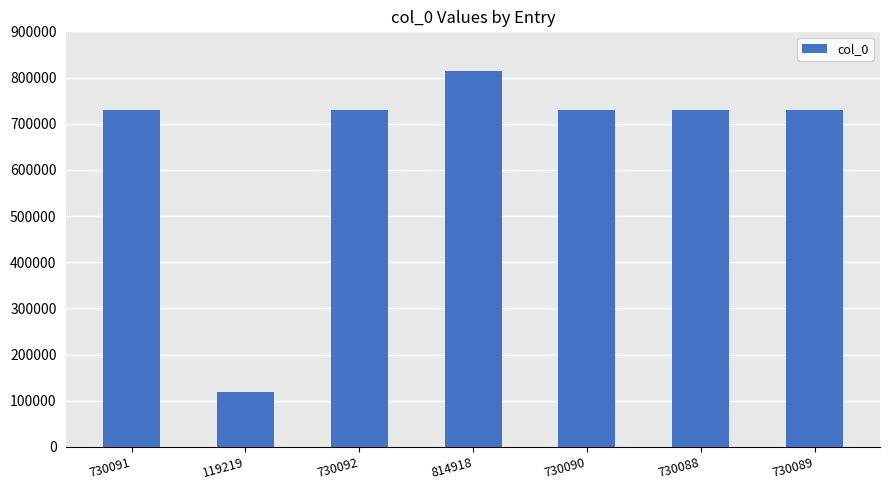

Which category has the highest value across all series?

814918